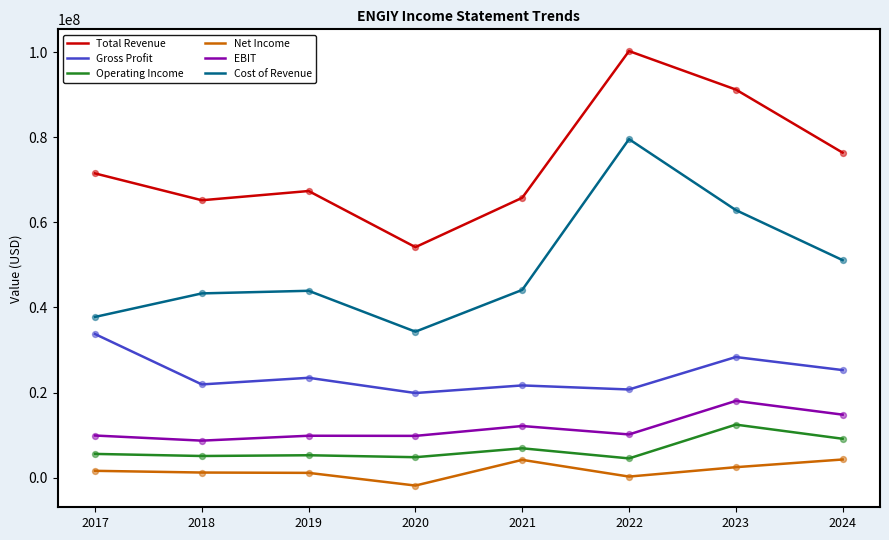

Is the value of Total Revenue at 2017 greater than the value of Net Income at 2021?

Yes